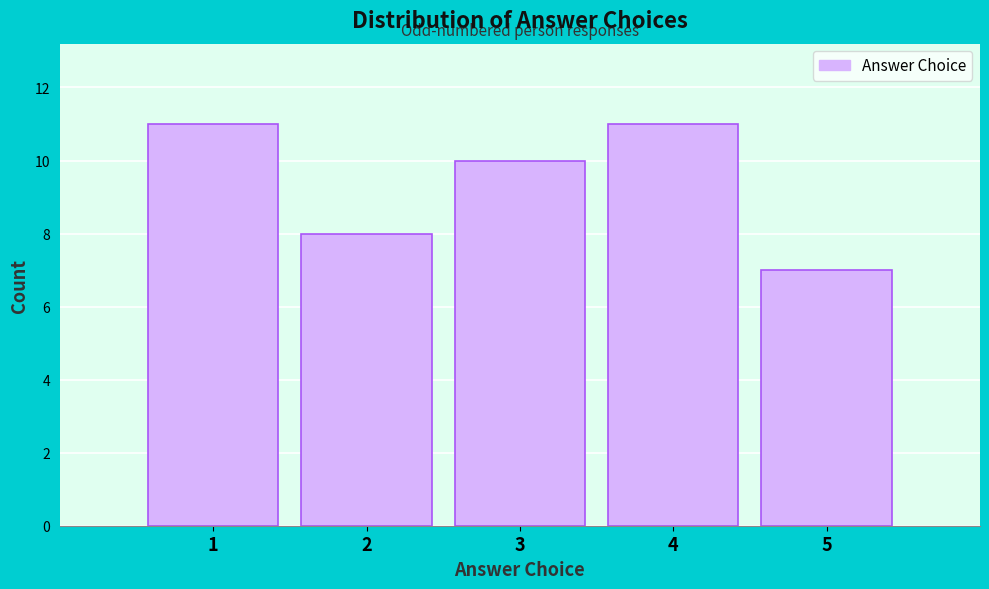

Reading left to right, list all the values displayed in this chart.

11	8	10	11	7